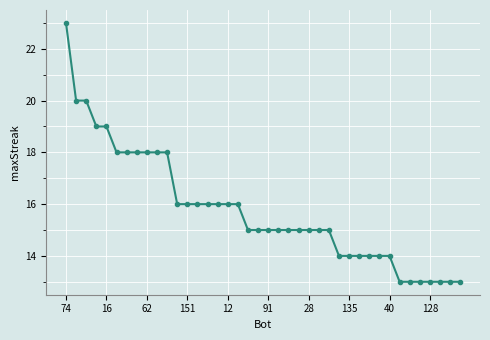

What is the minimum value shown in the chart?

13